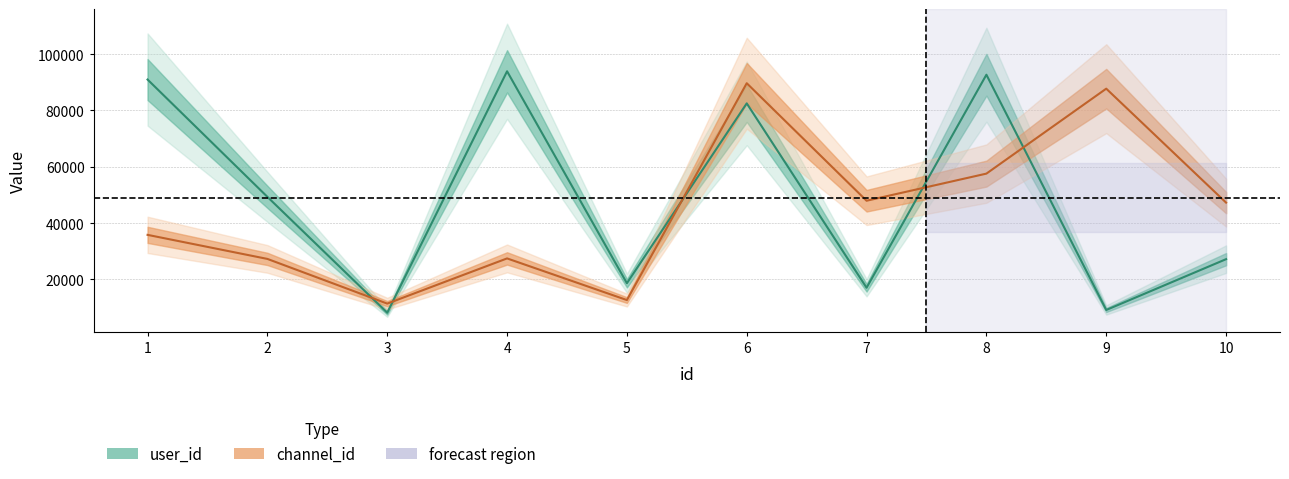

Where is channel_id nearest to the value 50526?

7